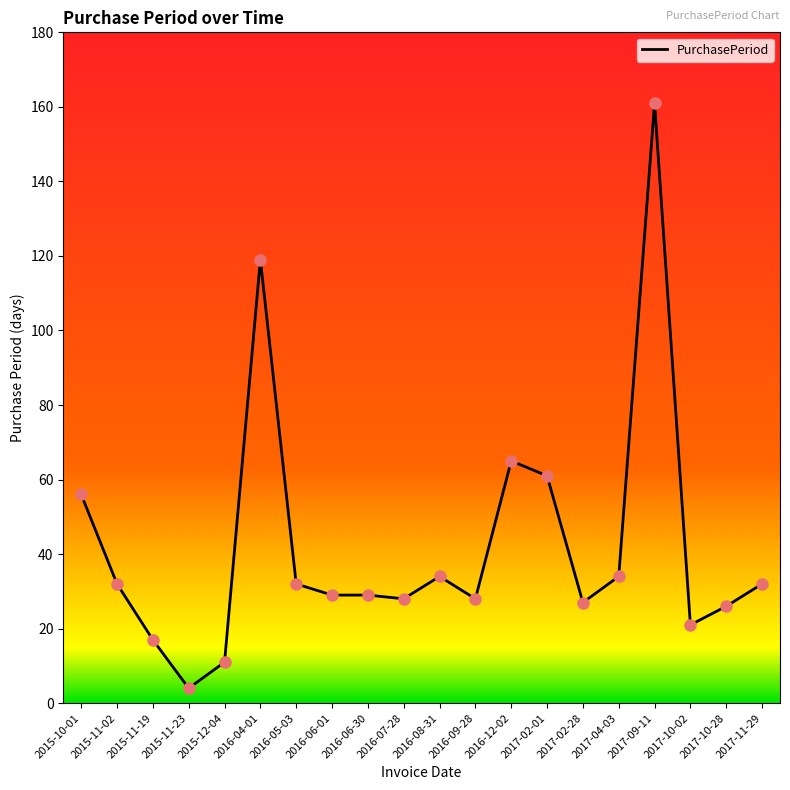

What is the change in value from 2015-11-19 to 2015-12-04?

-6